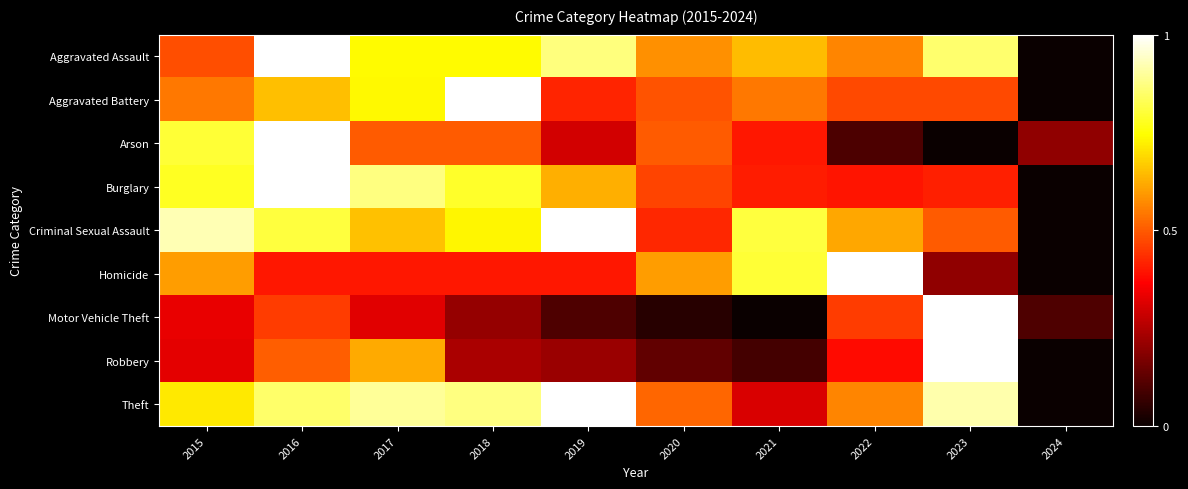

What is the difference between the highest and lowest values at 2019?

0.9